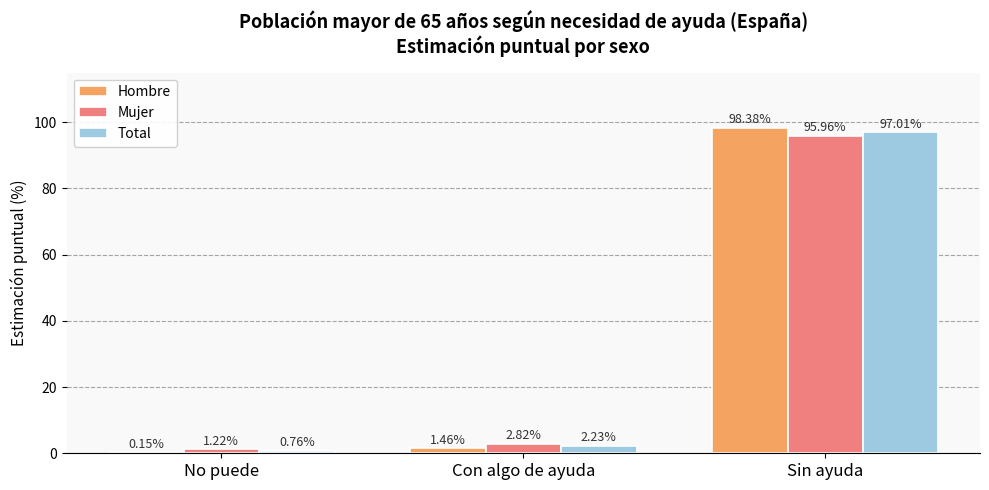

What is the difference between the Hombre values at No puede and Sin ayuda?

98.2